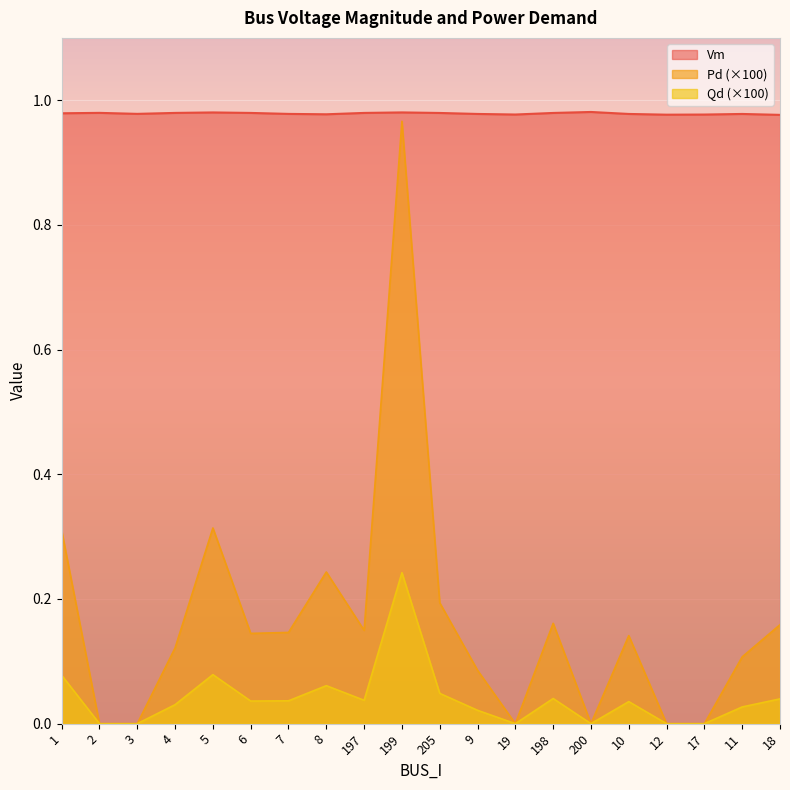

True or false: Qd and Pd intersect in this chart.

False